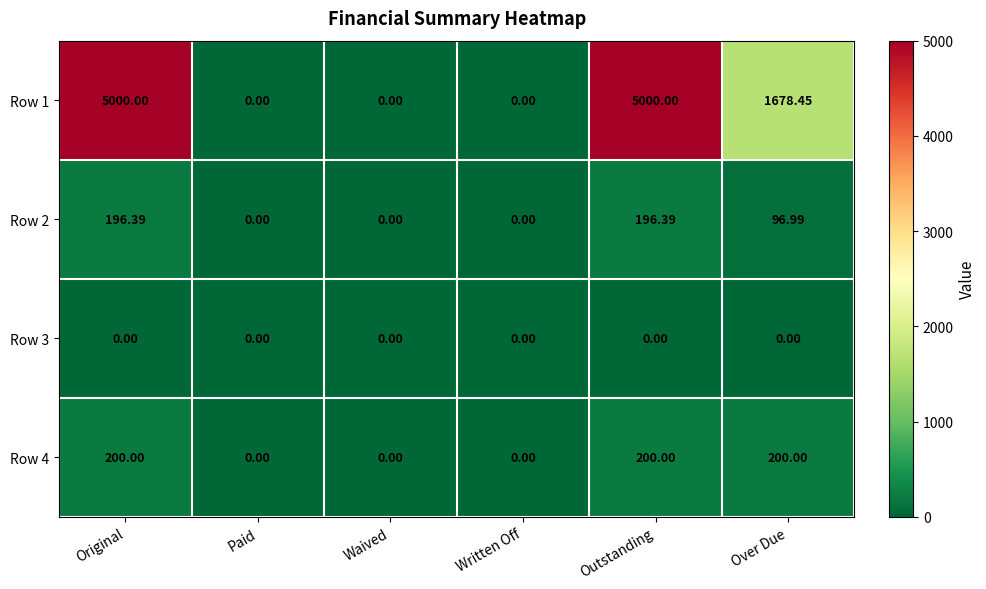

Which series has the largest total across all categories?

Row 1